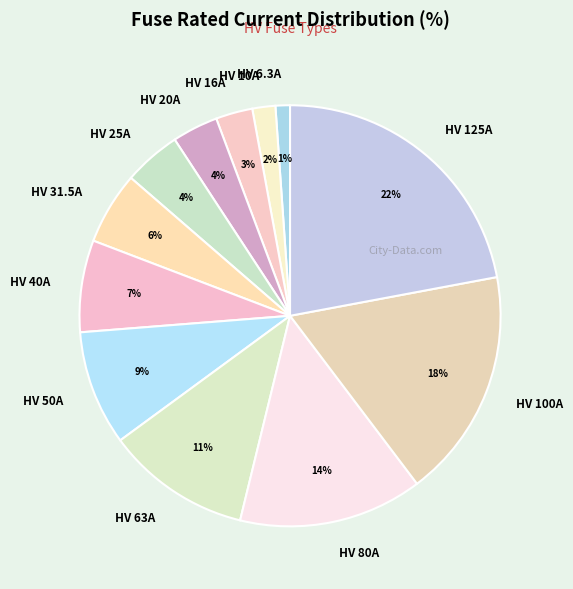

Approximately how many times larger is the value at HV 10A compared to HV 100A?

0.1